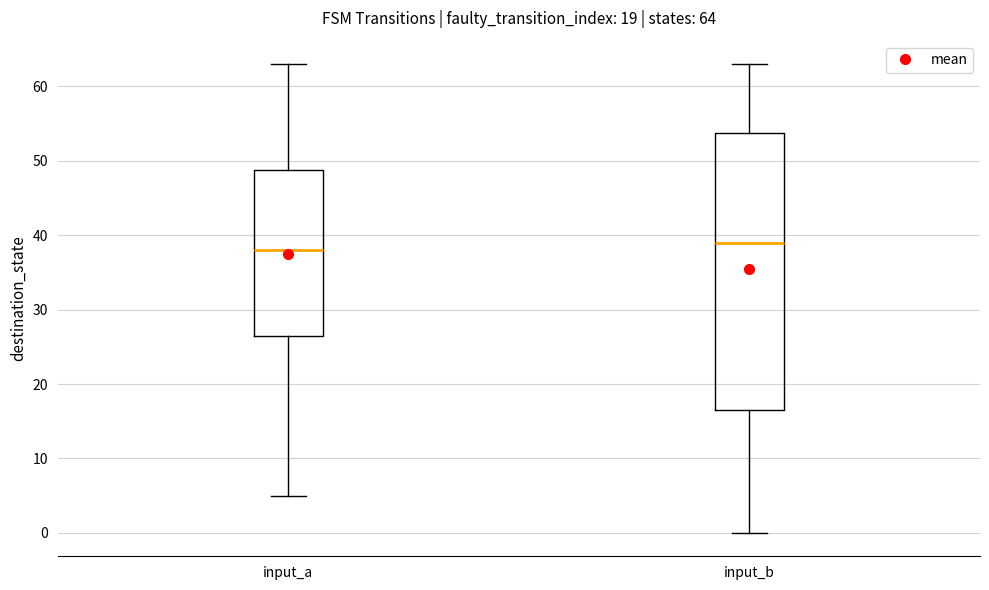

Which box has the lowest median line?

input_a